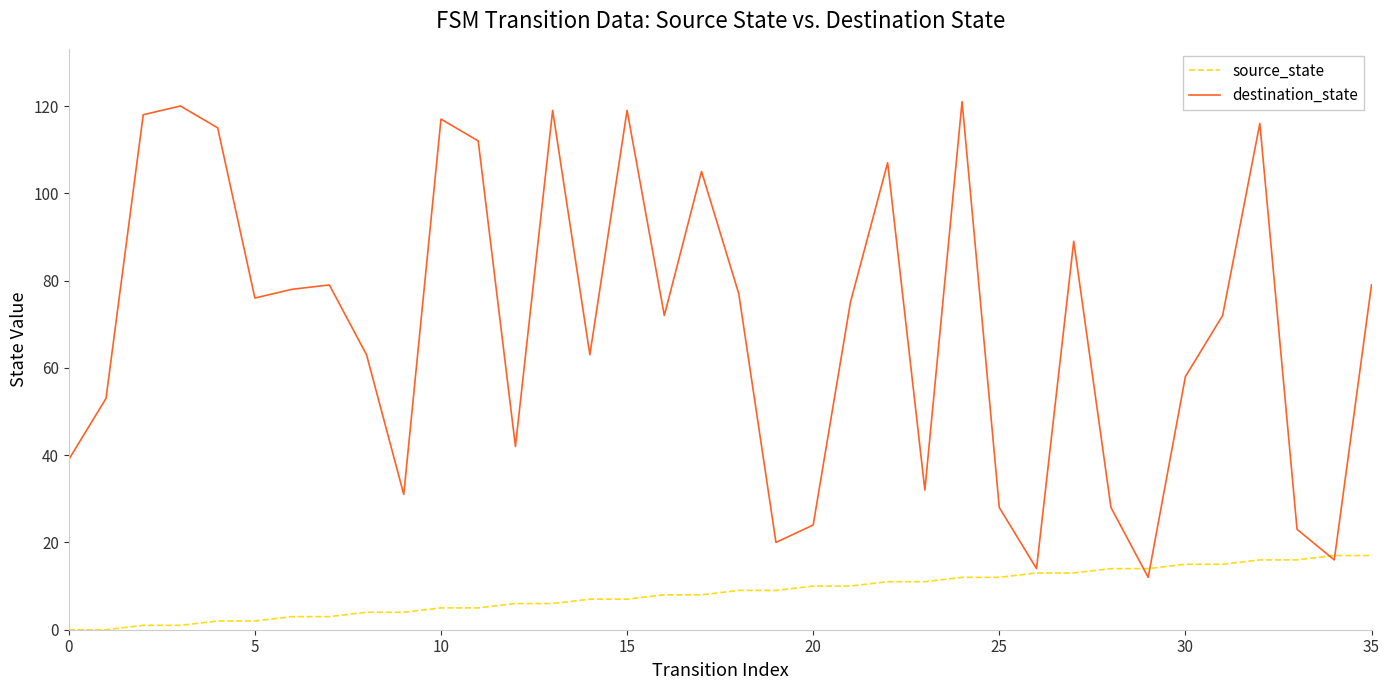

Count the number of data series in this chart.

2